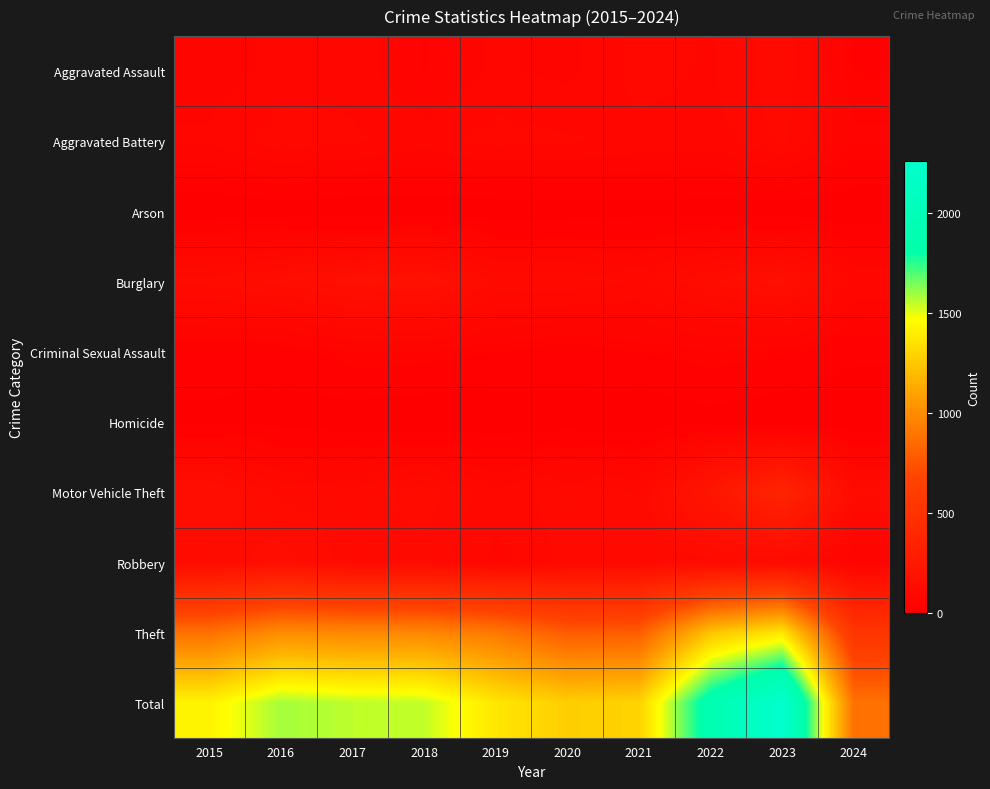

Between 2022 and 2023, which series saw the biggest shift?

Total